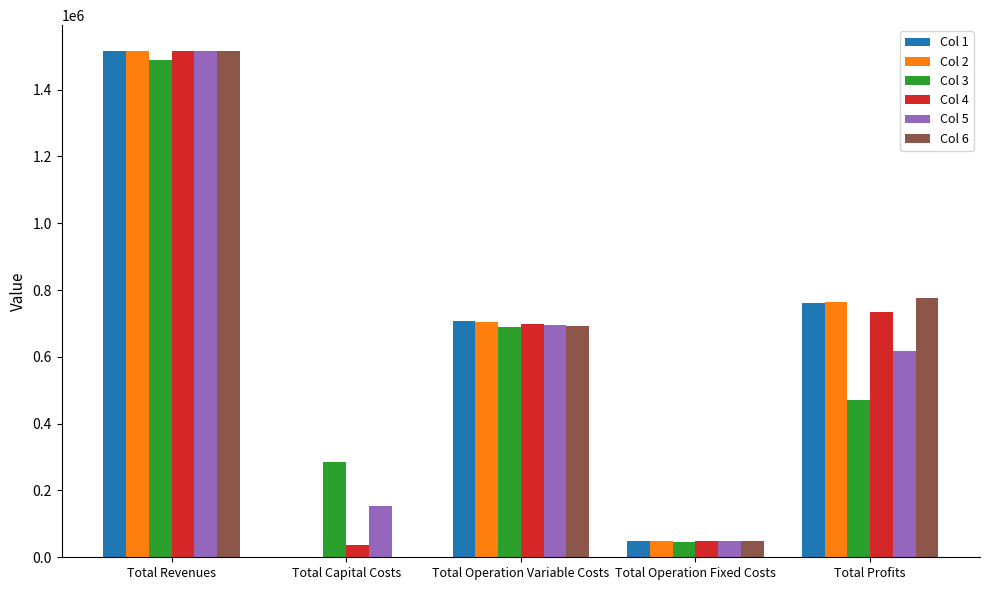

The Col 3 series shows 46069.8 at Total Operation Fixed Costs. True or false?

True